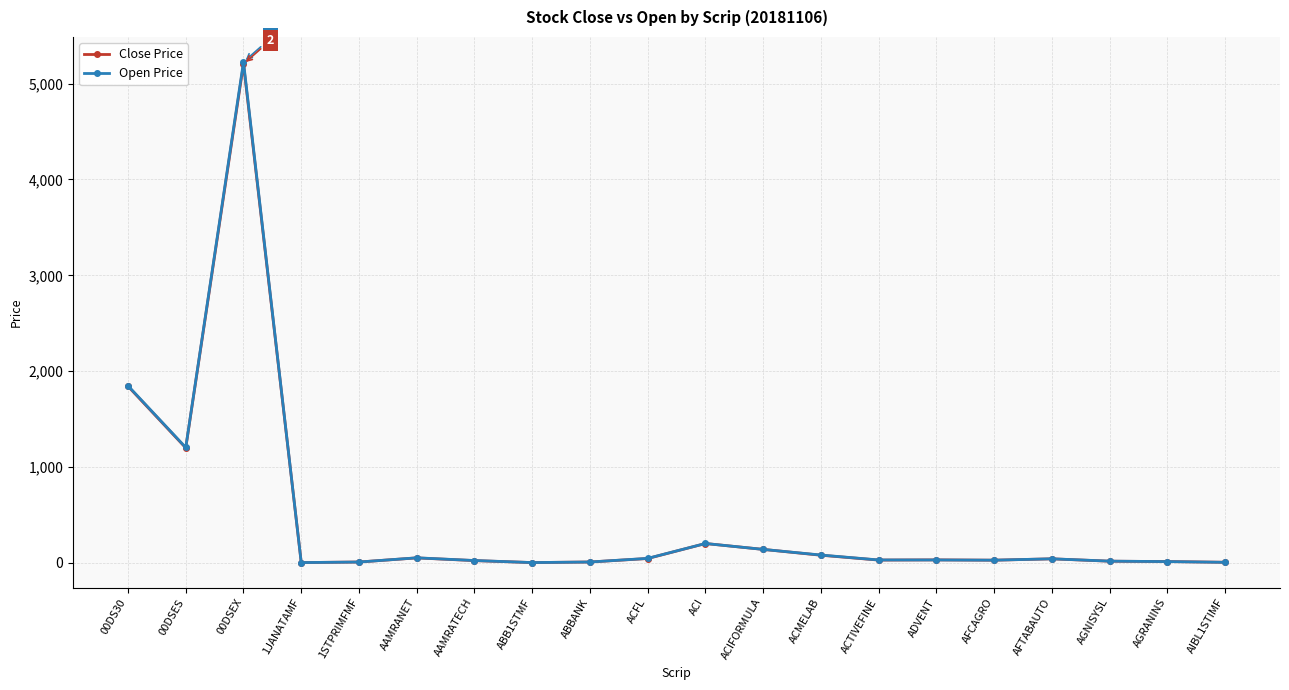

What is the maximum value shown in the chart?

5224.9